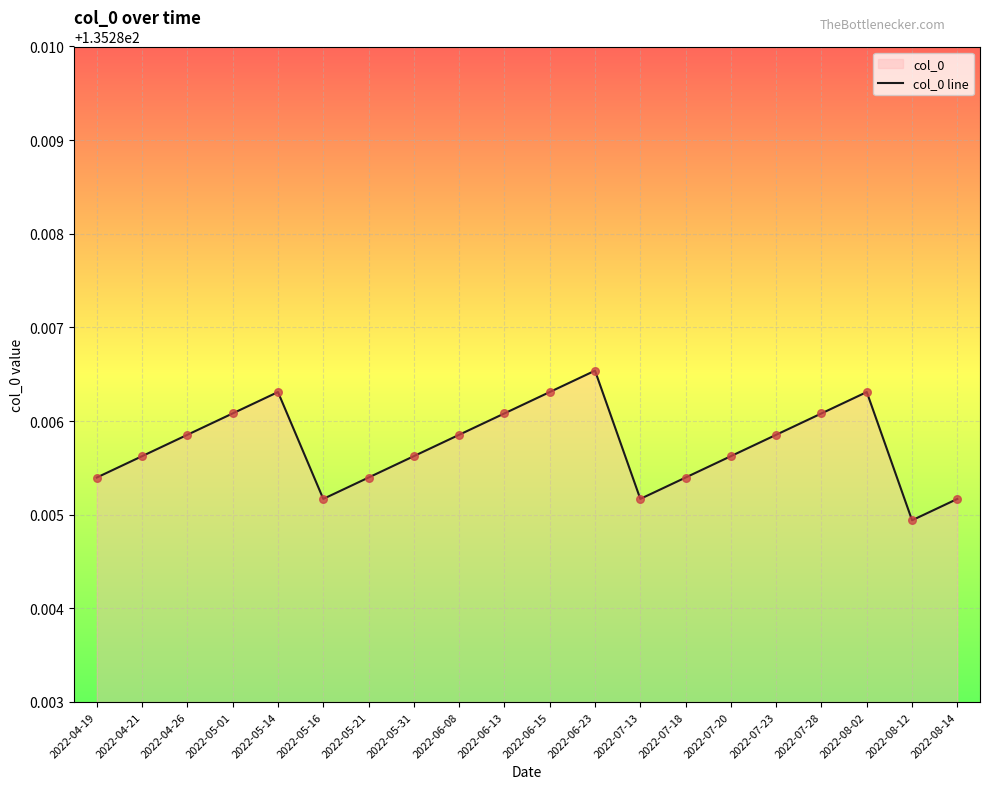

Between 2022-07-28 and 2022-08-02, which is larger?

2022-08-02